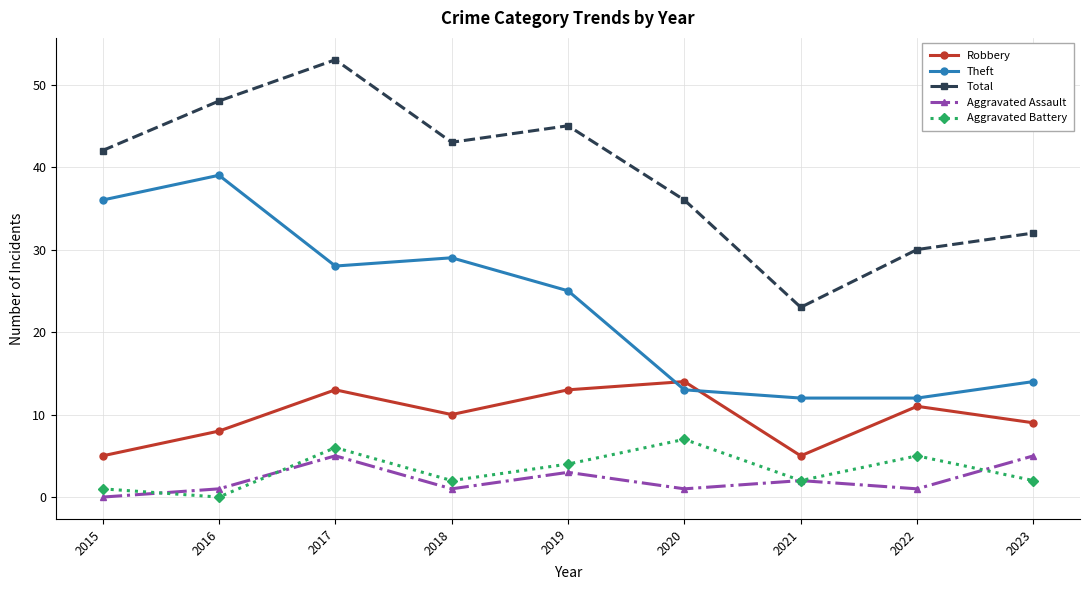

What is the sum of all Aggravated Assault values?

19